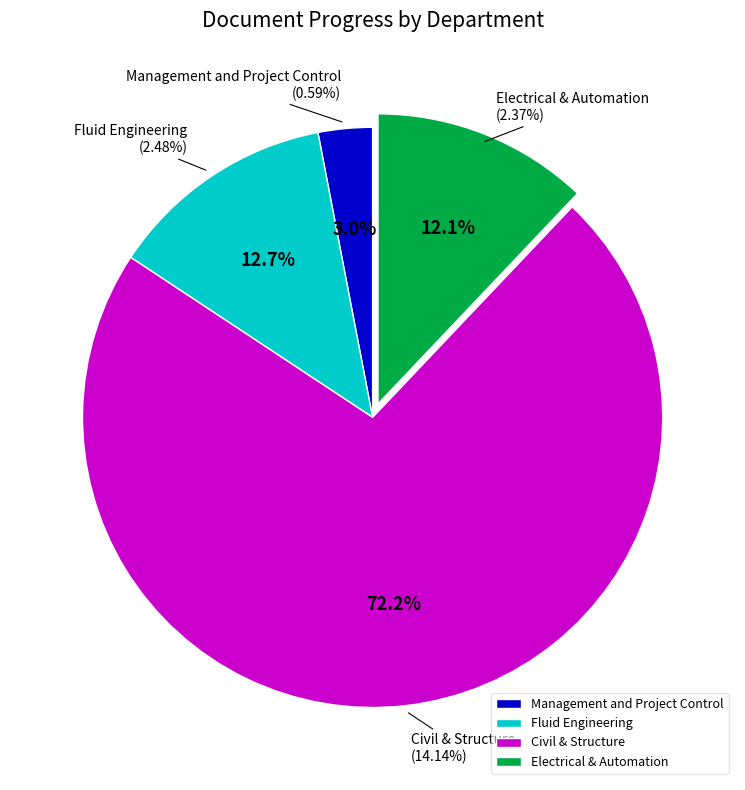

The Civil & Structure slice represents 72% of the pie. True or false?

True